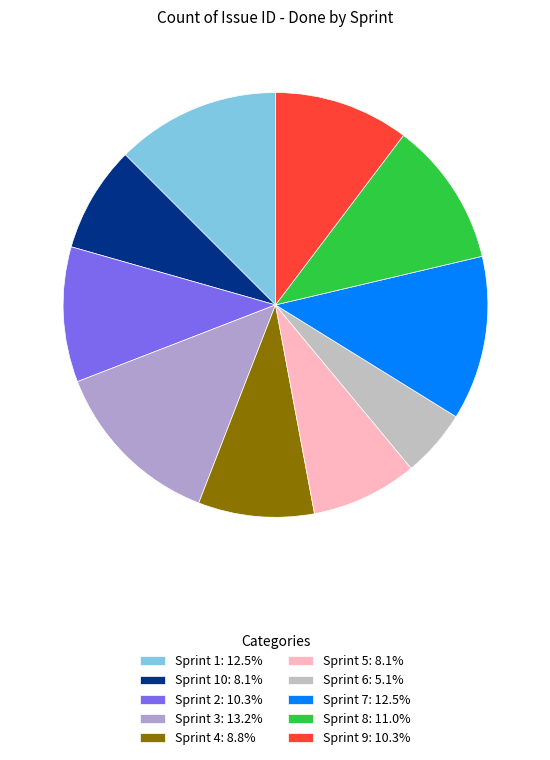

How many slices are in this pie chart?

10